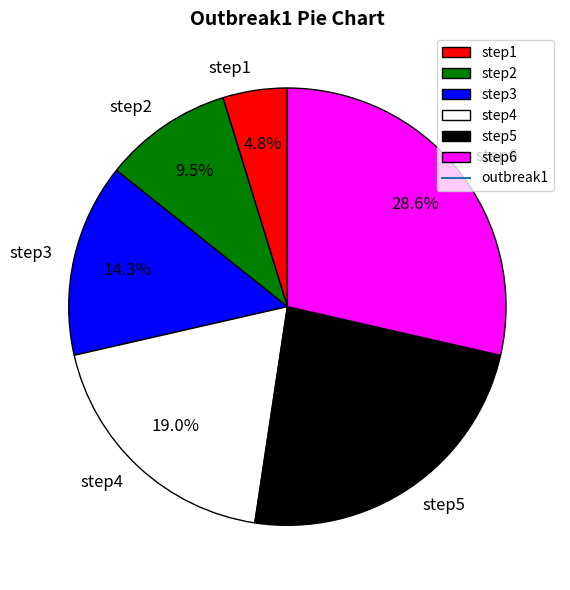

How many slices are in this pie chart?

6